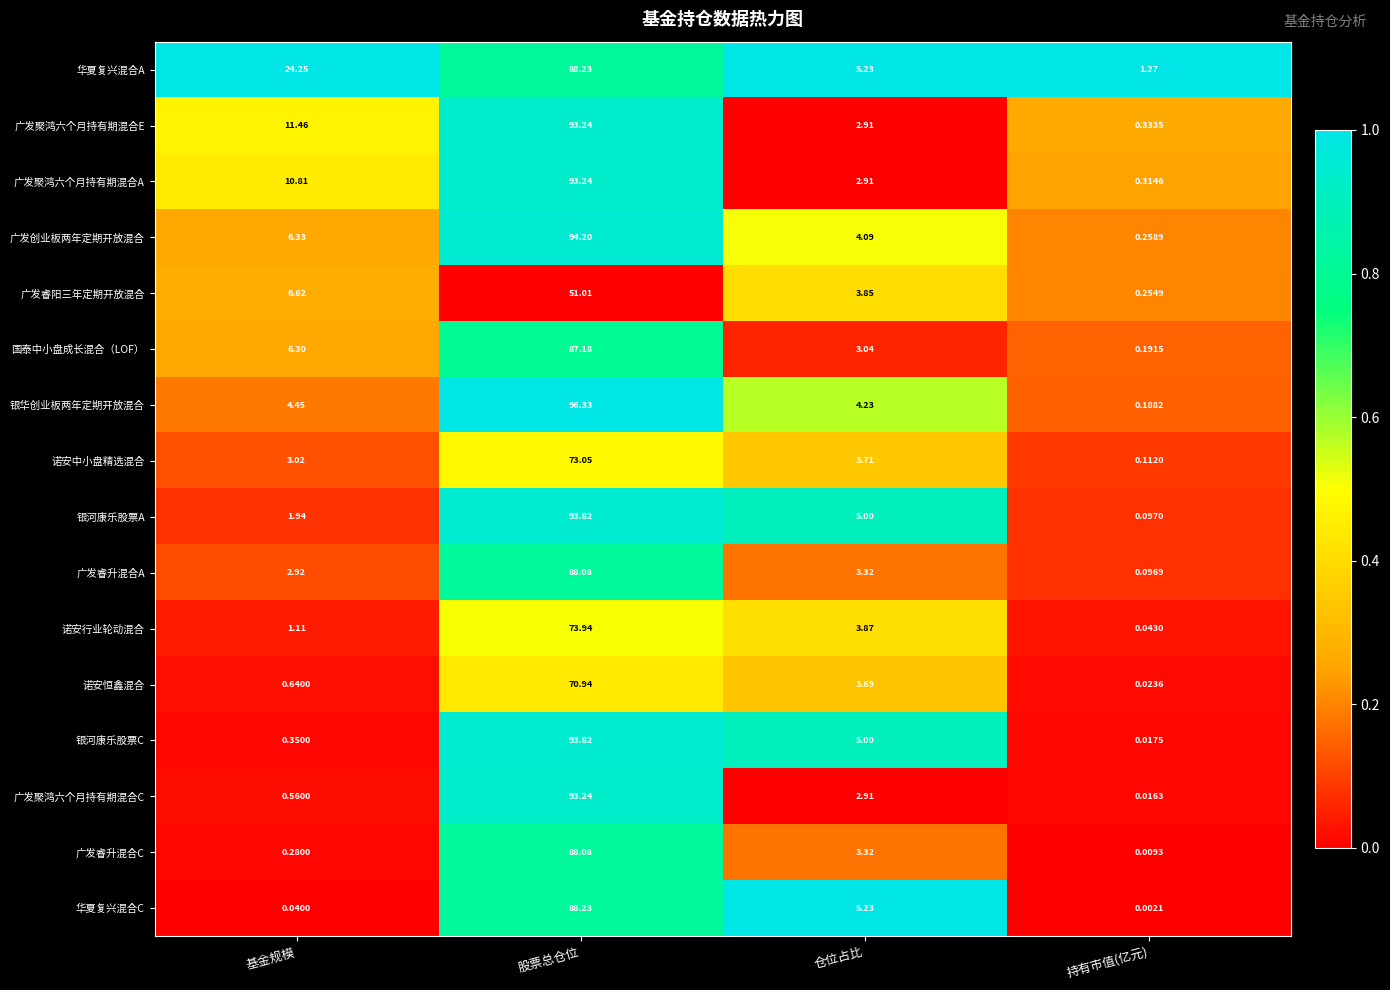

Which series has the largest total across all categories?

华夏复兴混合A